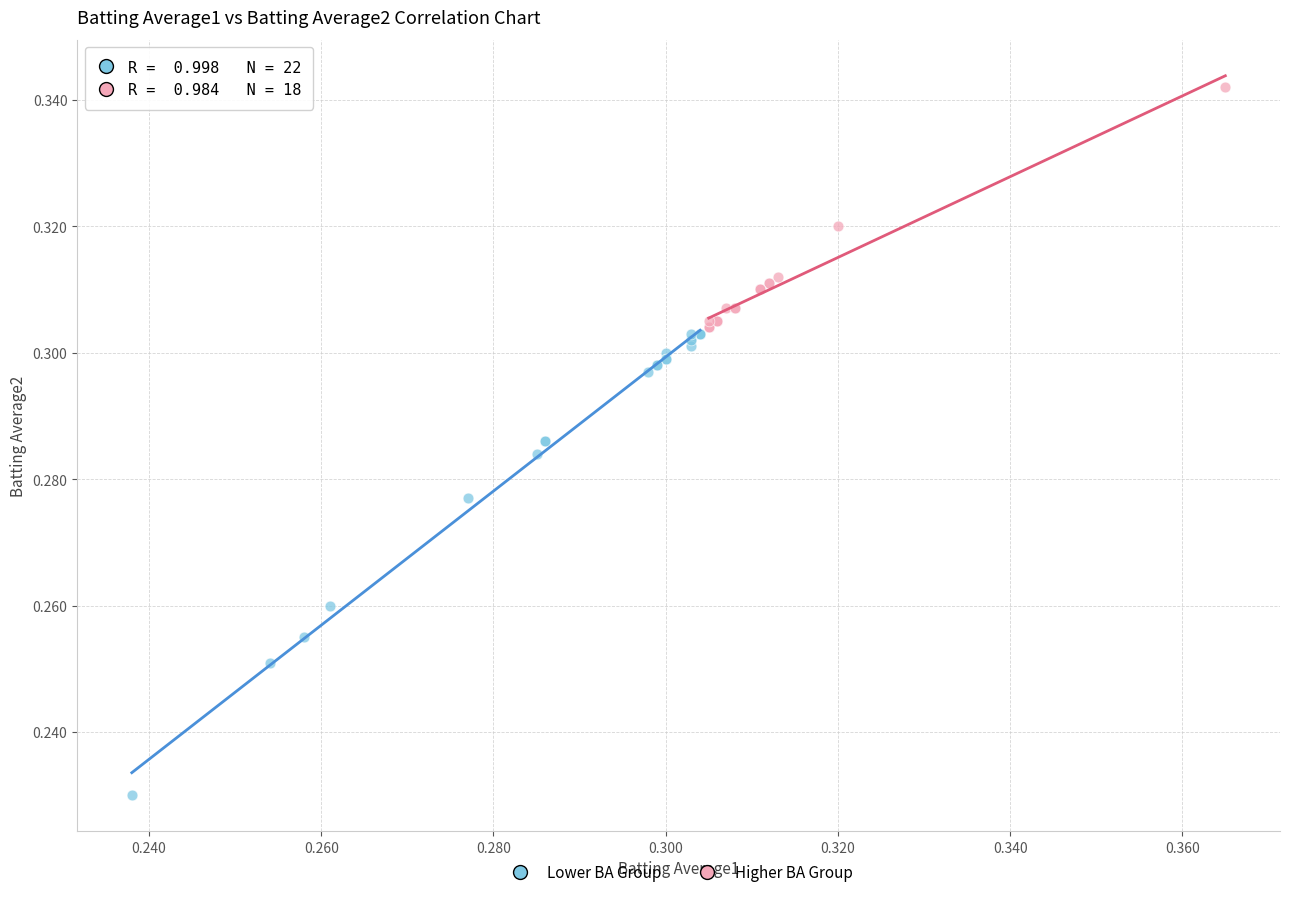

Which series reaches the maximum Y coordinate?

Higher BA Group